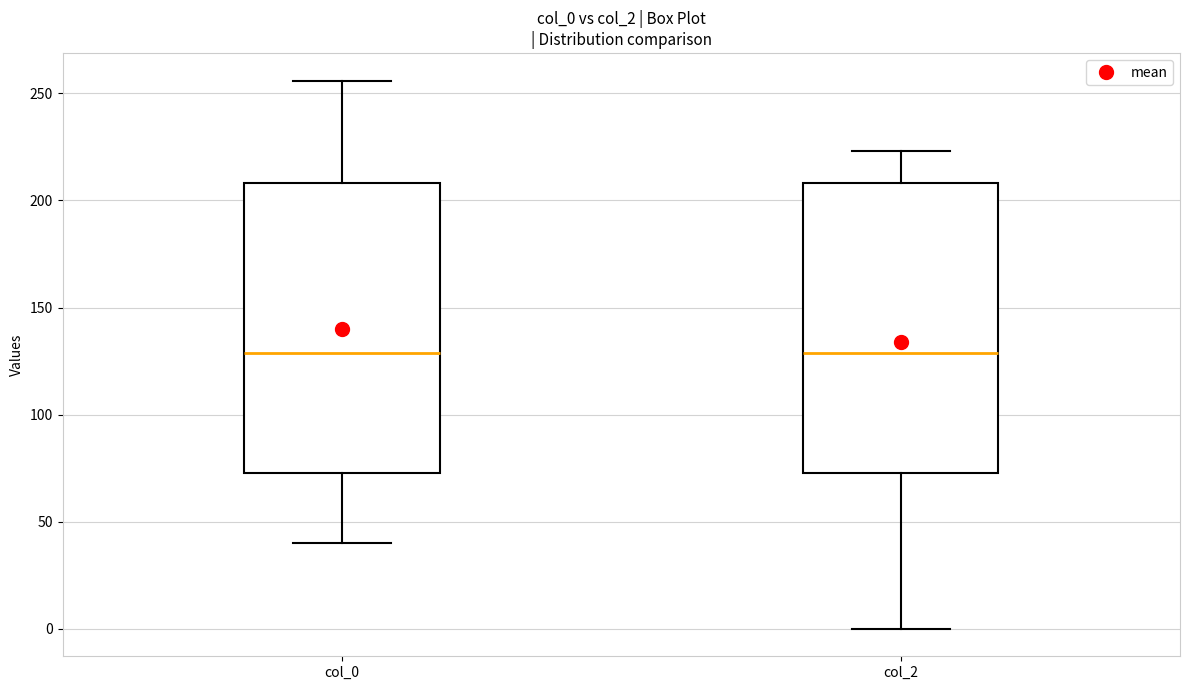

Where does the median line of the box for col_2 sit on the y-axis? The values are not printed on the chart, so give them approximately, as read against the axis.

130